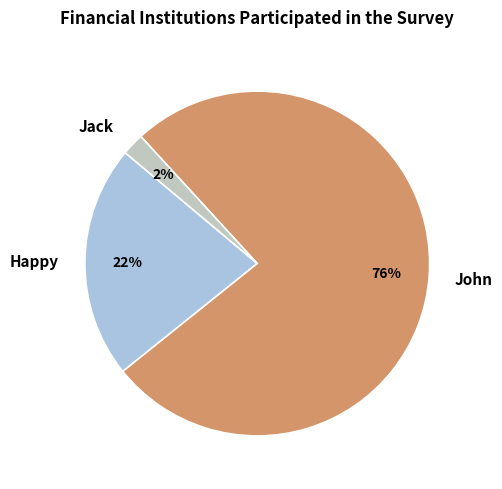

Is it true that Jack is 2% of the pie?

True